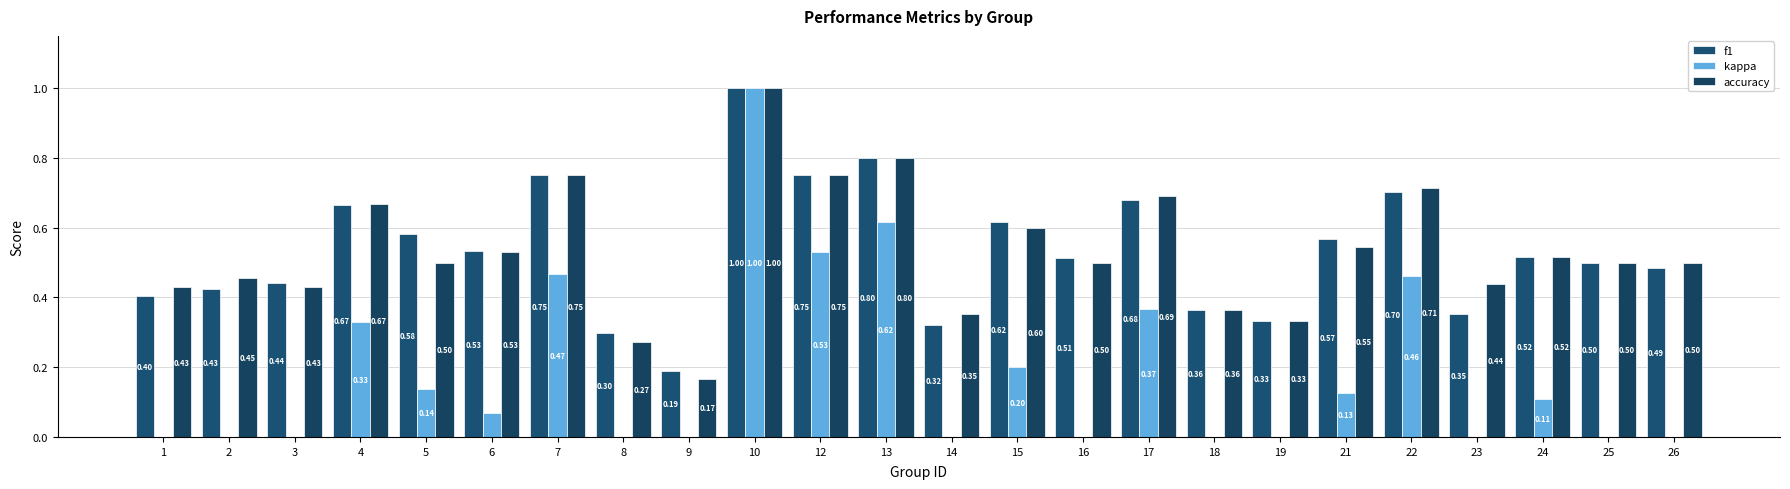

At how many categories does at least one series exceed 0?

24